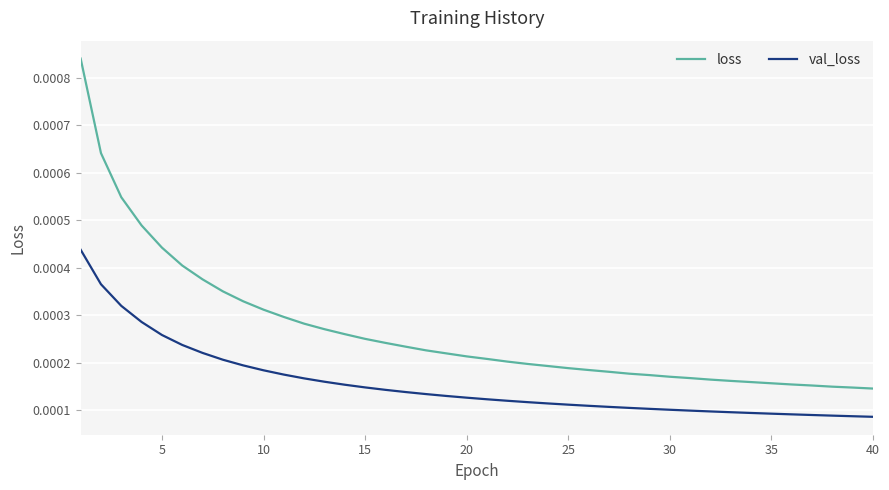

Which series has the largest range (max minus min)?

loss